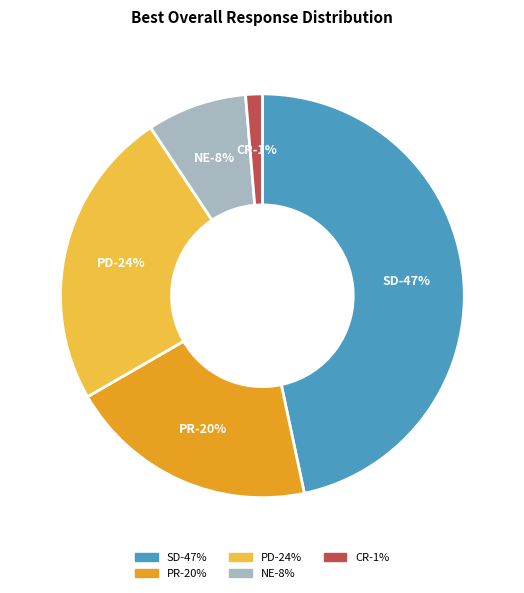

Count the number of slices in the pie.

2